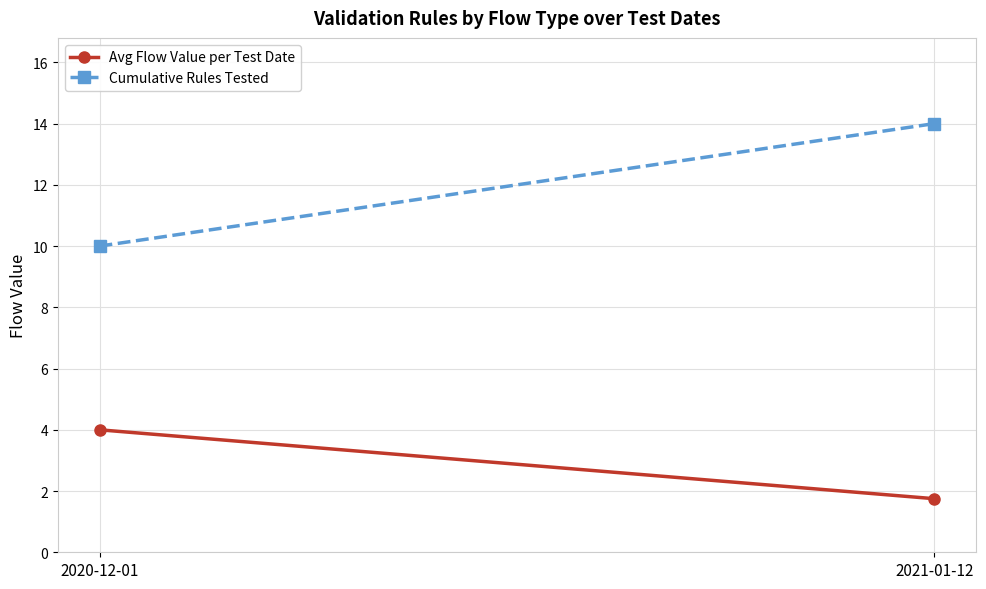

Is this an area chart (filled region under the line)?

No